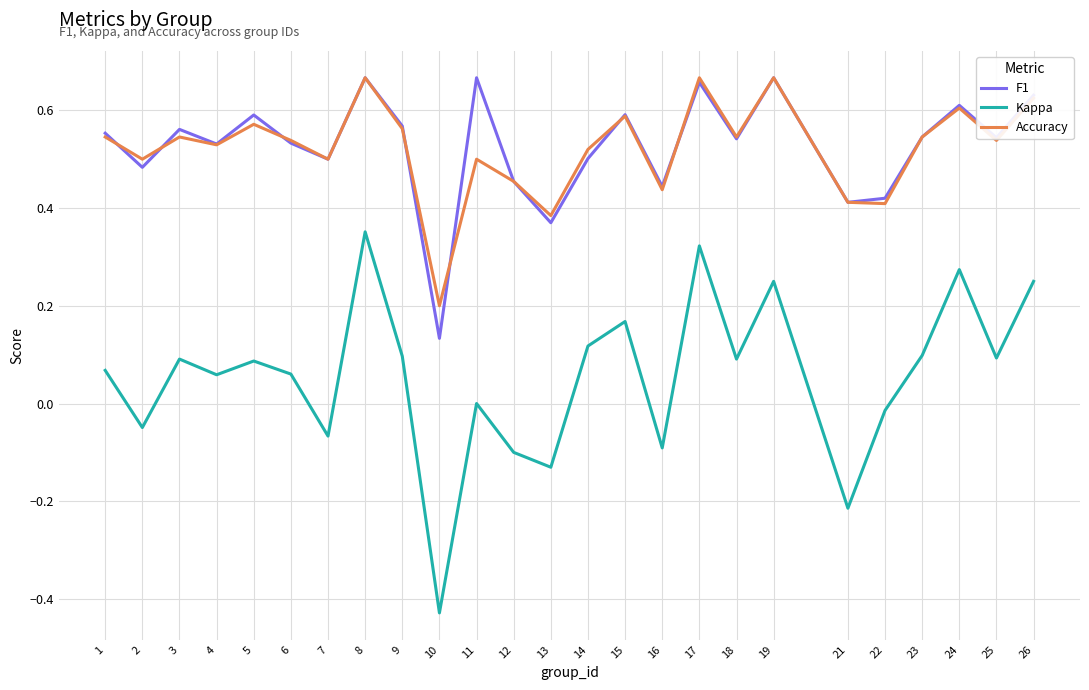

At which label is F1 closest to 0?

10